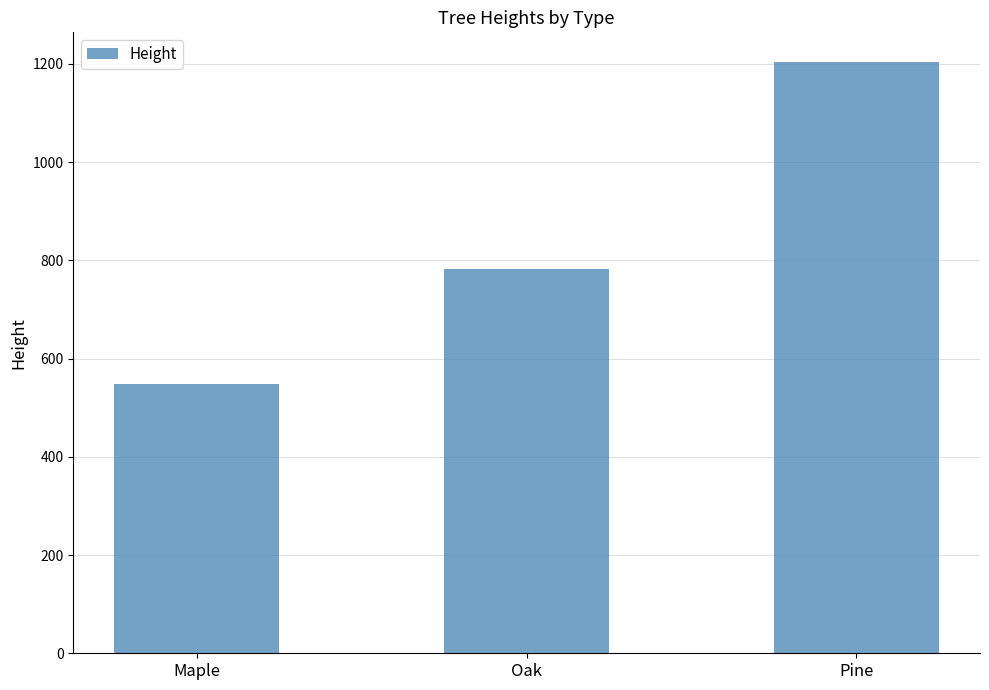

List the labels in order of value, largest first.

Pine, Oak, Maple